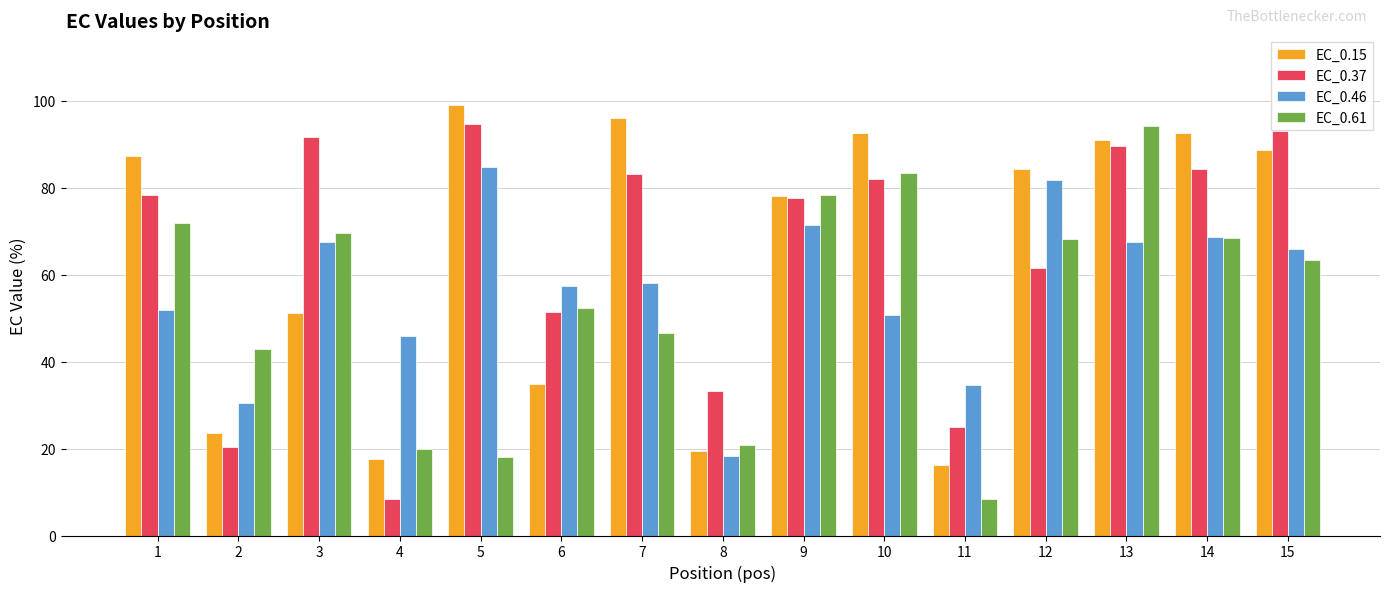

What is the approximate value of EC_0.61 at 11?

8.3